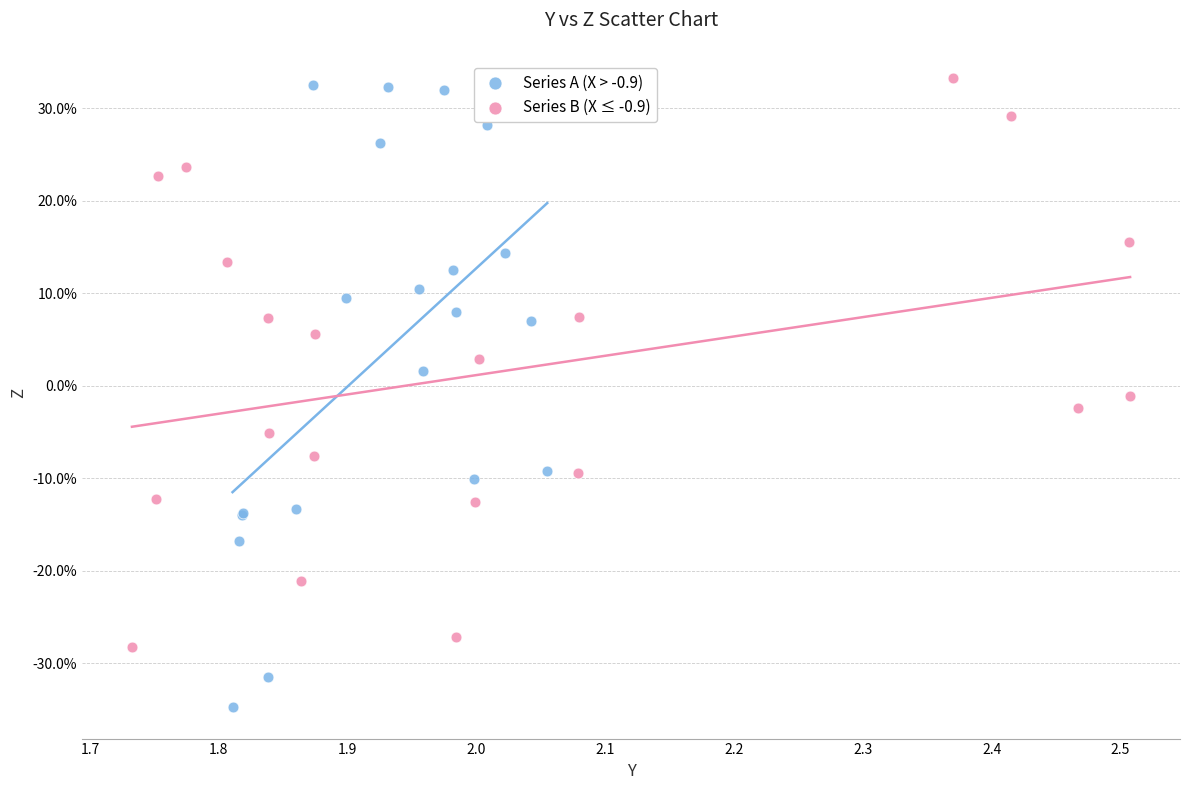

What are all the series names shown in the legend?

Series A (X > -0.9), Series B (X ≤ -0.9)